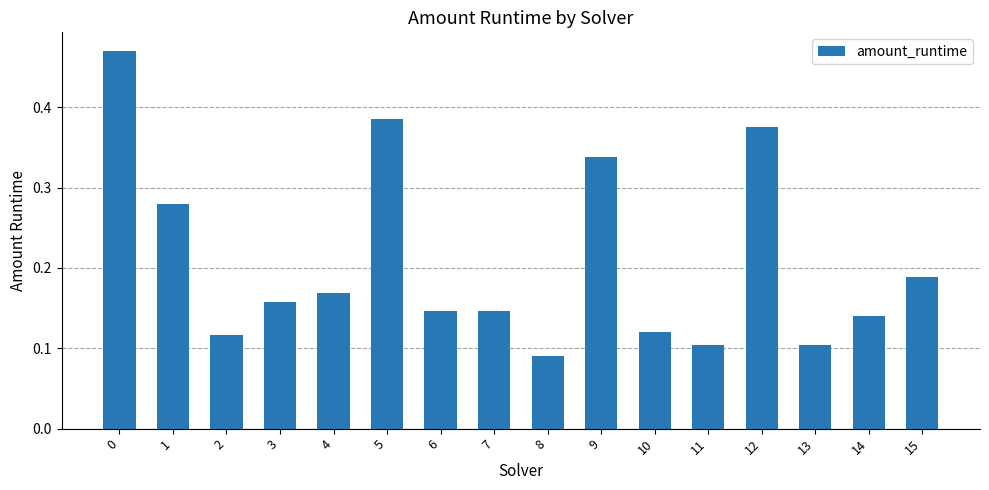

Which label corresponds to the smallest value in the chart?

8